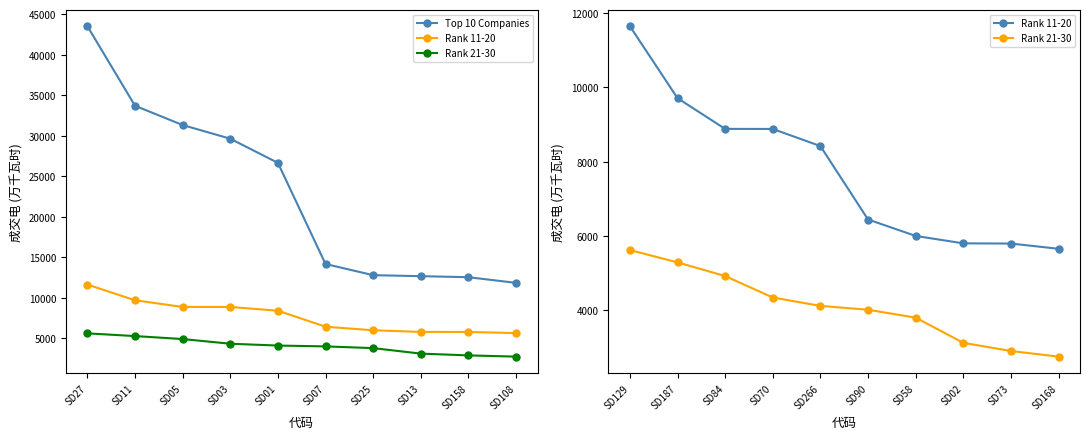

What is the spread (max minus min) of values at SD01?

22543.9